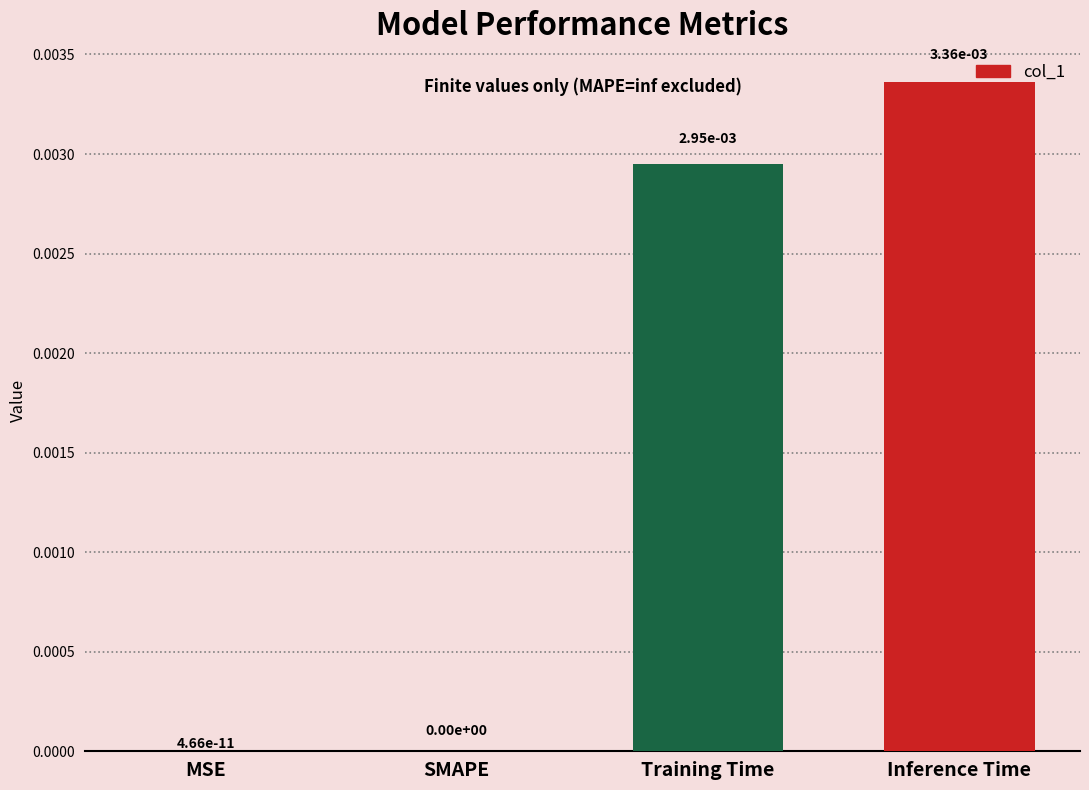

The value at SMAPE is 0.0. True or false?

True